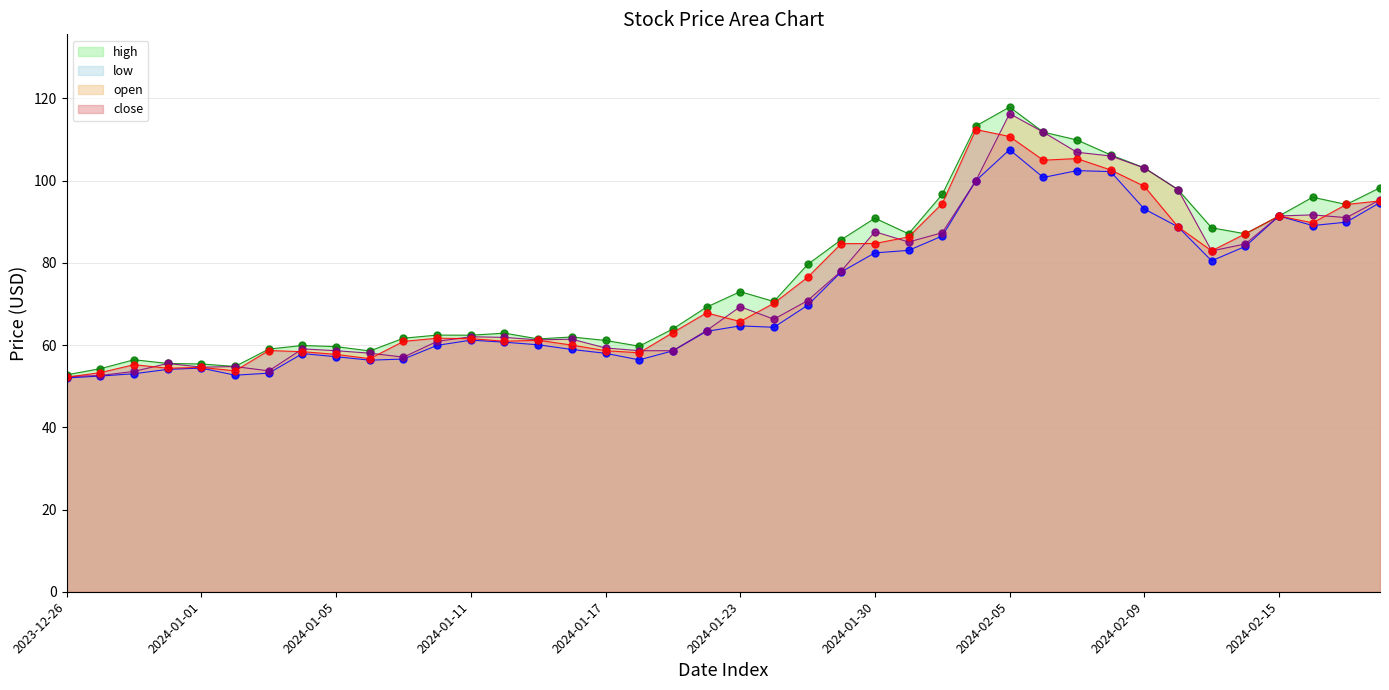

What is the total value across all series at 2024-01-11?

247.2